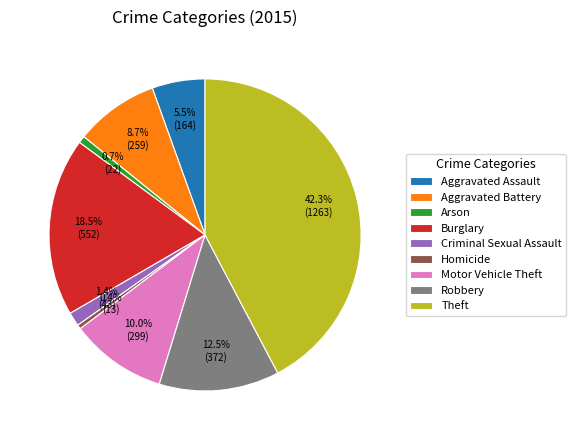

How many slices are in this pie chart?

9